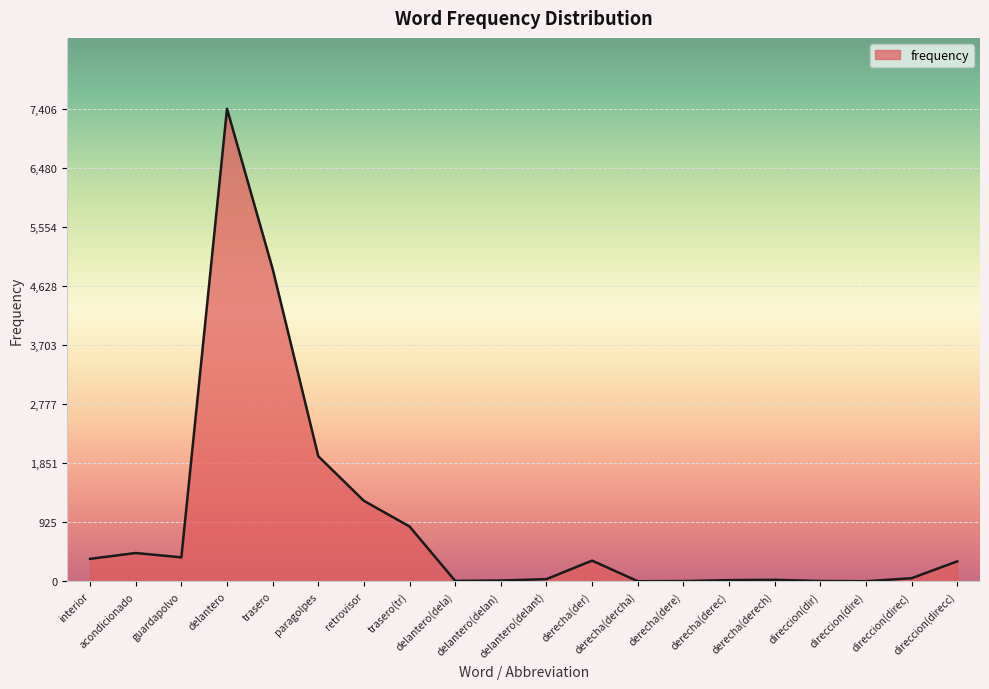

What is the difference between the maximum and minimum values?

7405